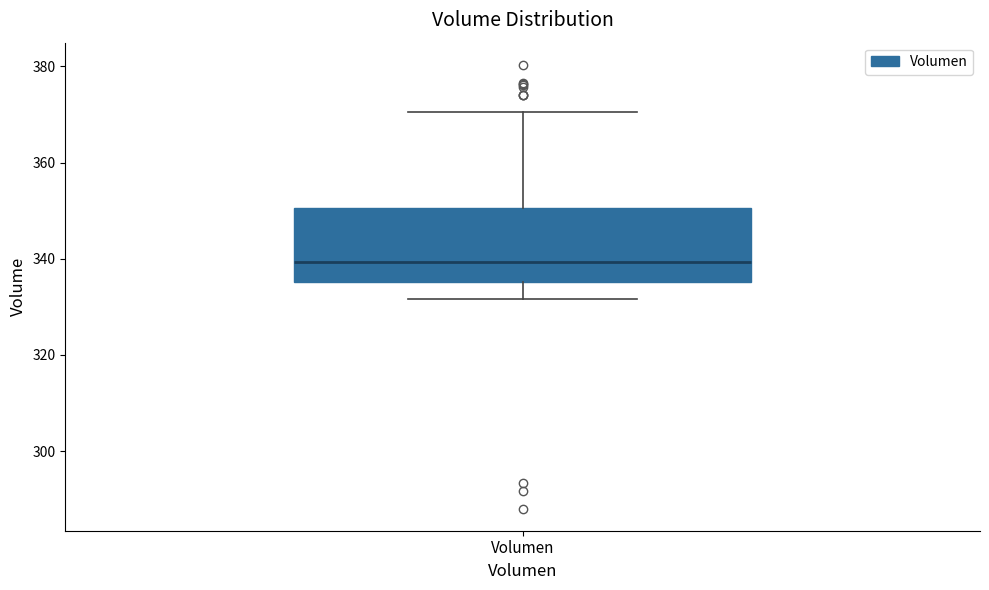

Read this box plot against the y-axis: the position of the median line, the range covered by the box, and the ends of both whiskers. The values are not printed on the chart, so give them approximately, as read against the axis.

median 340, box 336 to 350, whiskers 332 to 370